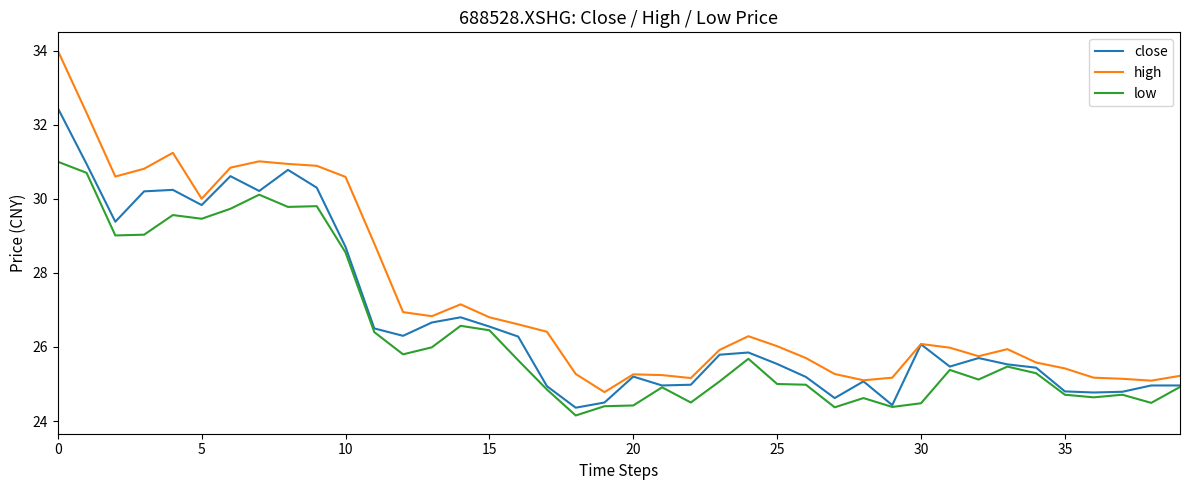

What is the lowest value of the high series?

24.8